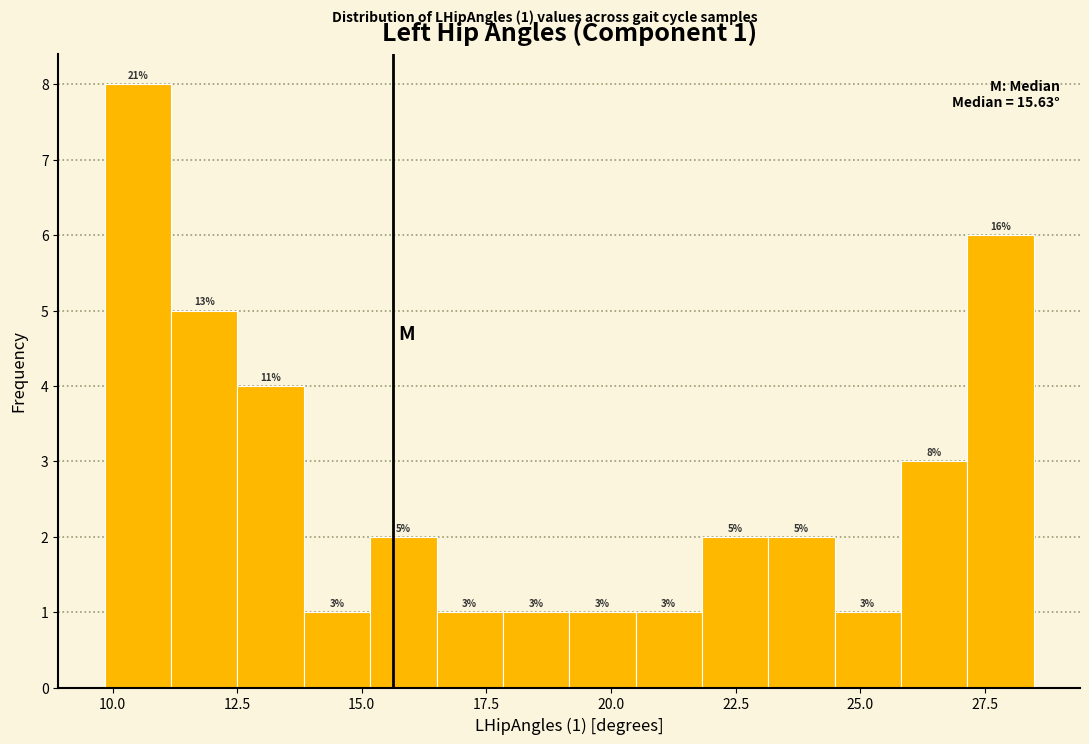

Read against the x-axis, roughly where is the centre of the tallest bar?

10.5